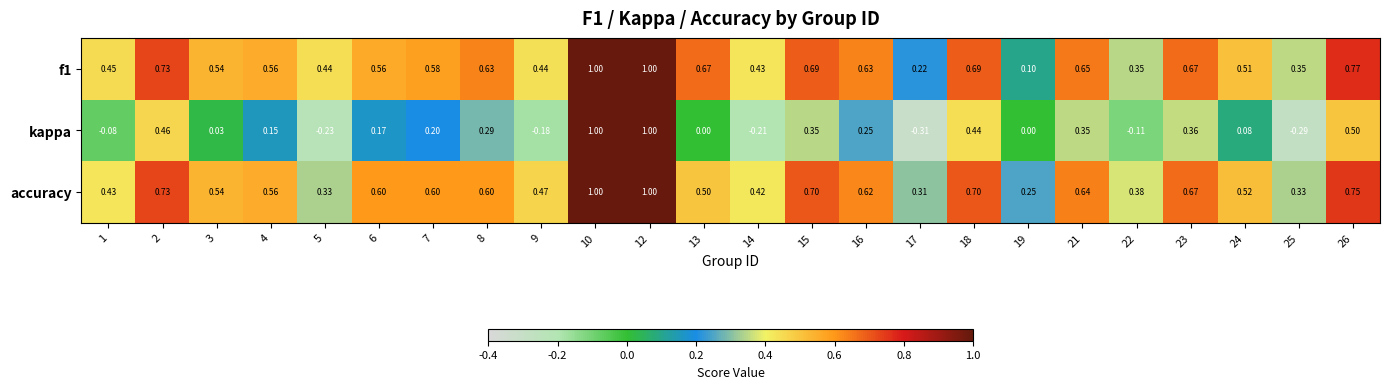

Rank the series at 1 from highest to lowest value.

f1, accuracy, kappa